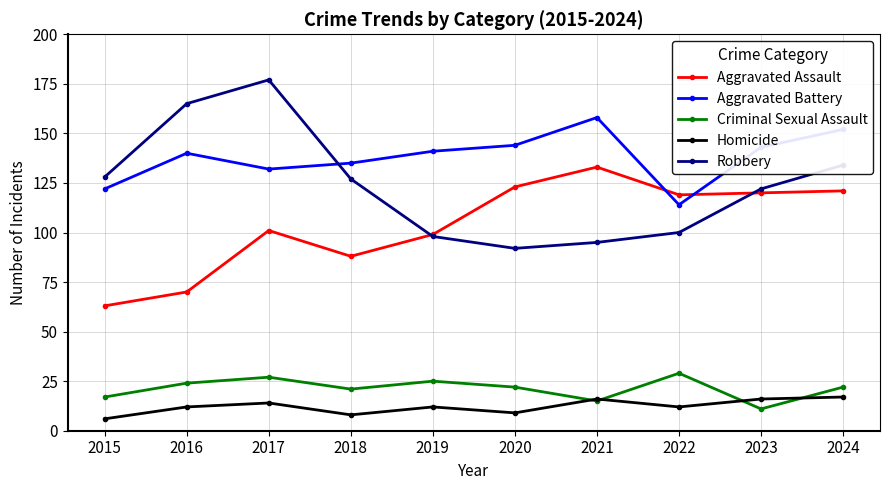

Is the value of Aggravated Battery at 2019 greater than the value of Robbery at 2024?

Yes